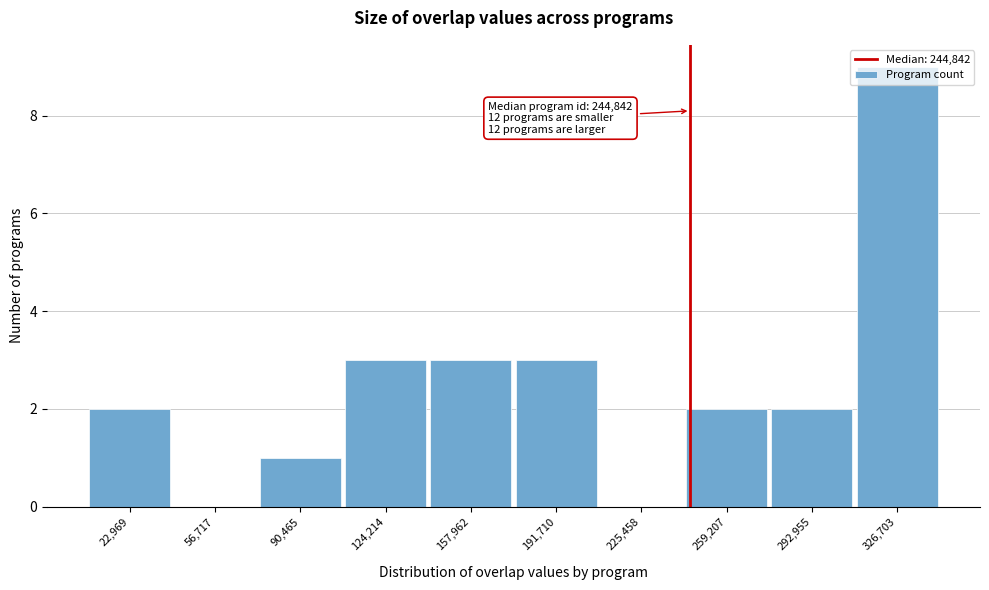

Which range on the x-axis has the tallest bar?

310000 to 345000